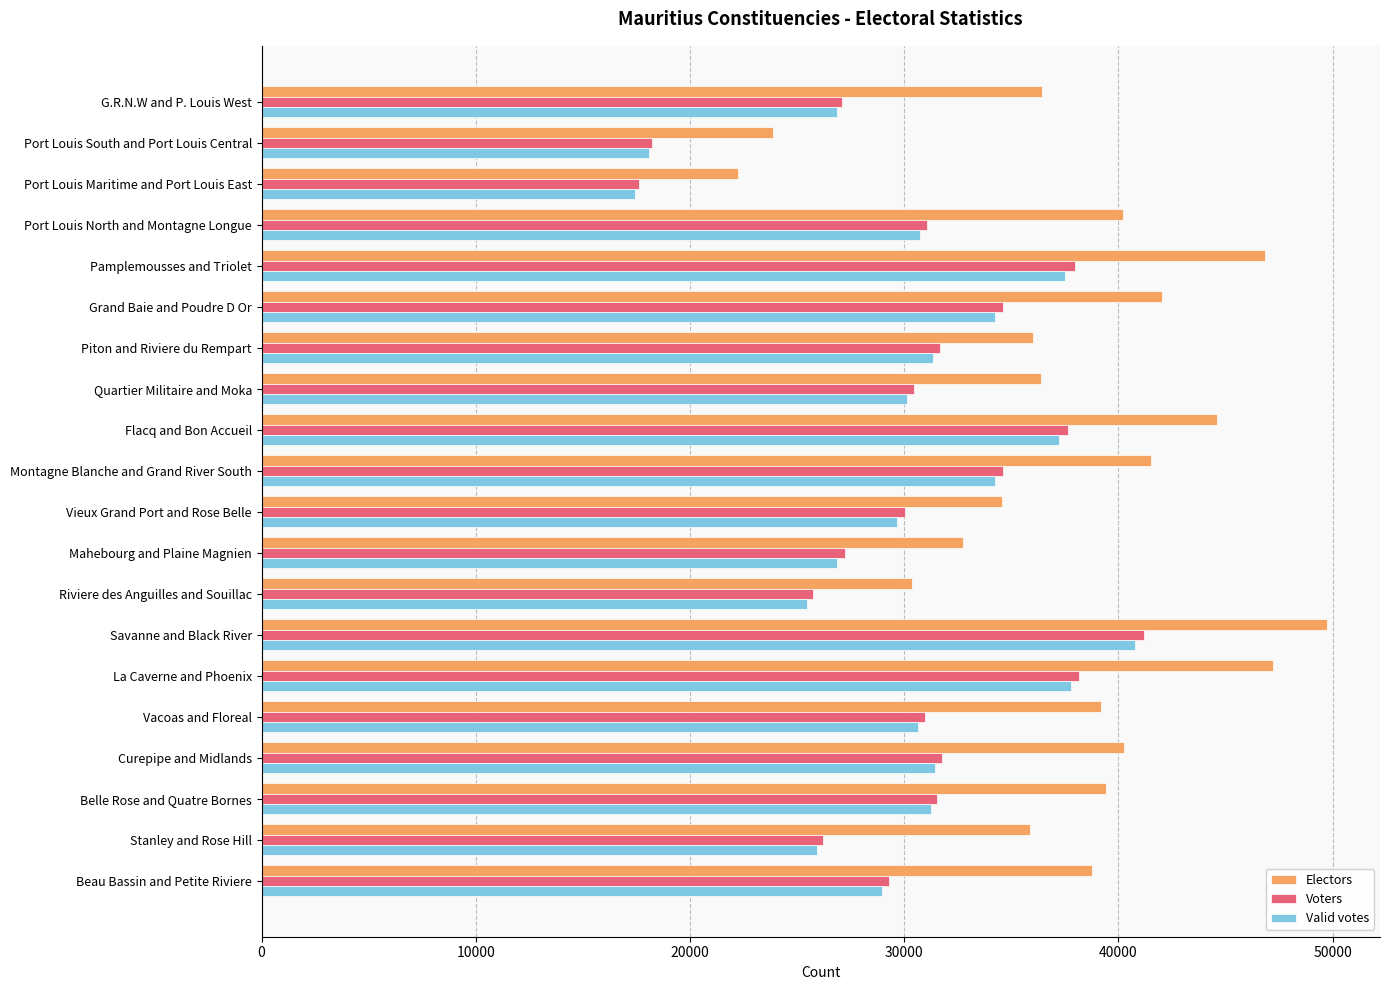

Which series has the widest spread of values?

Electors